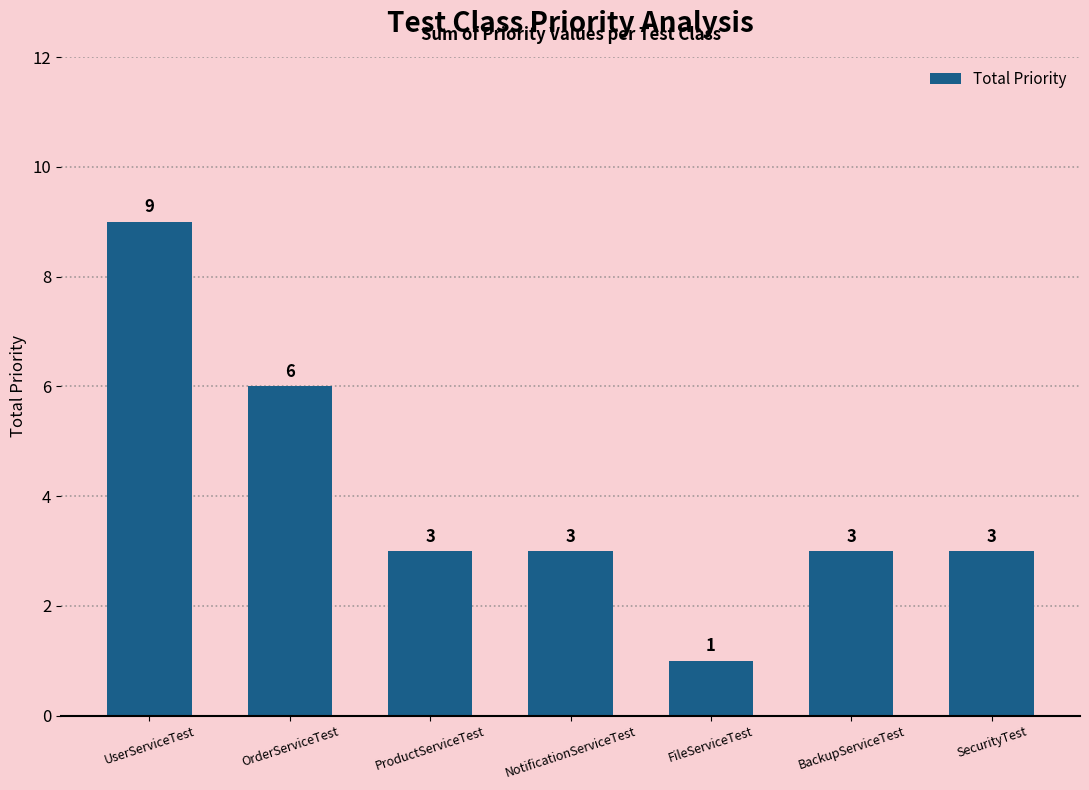

Count the values in the range 3 to 6.

5